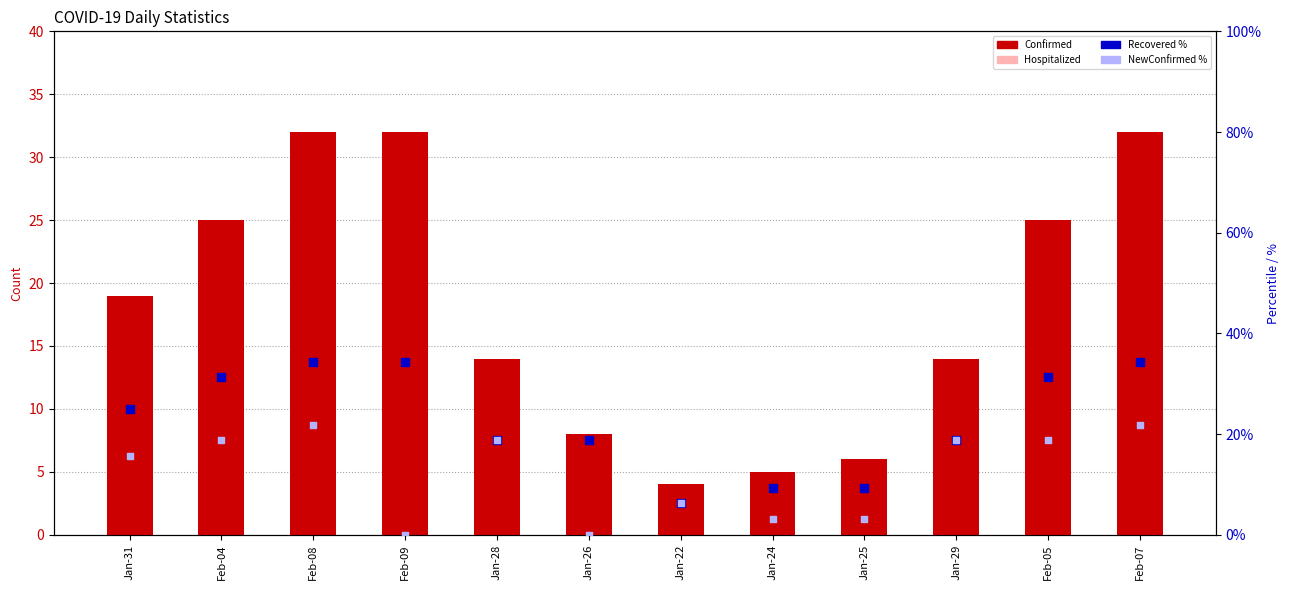

At how many categories does at least one series exceed 17?

9